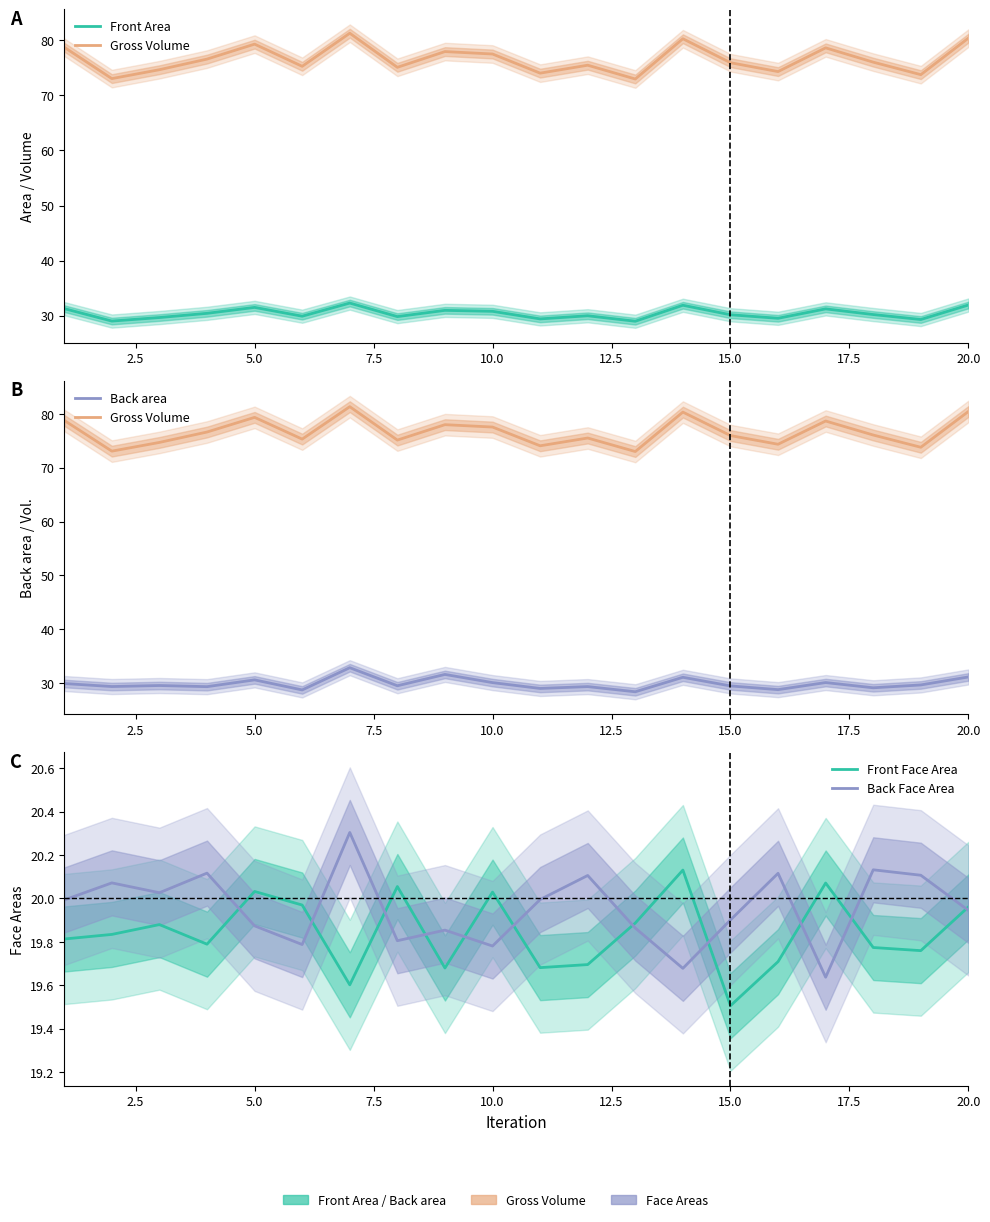

What is the sum of all Gross Volume values?

1531.8